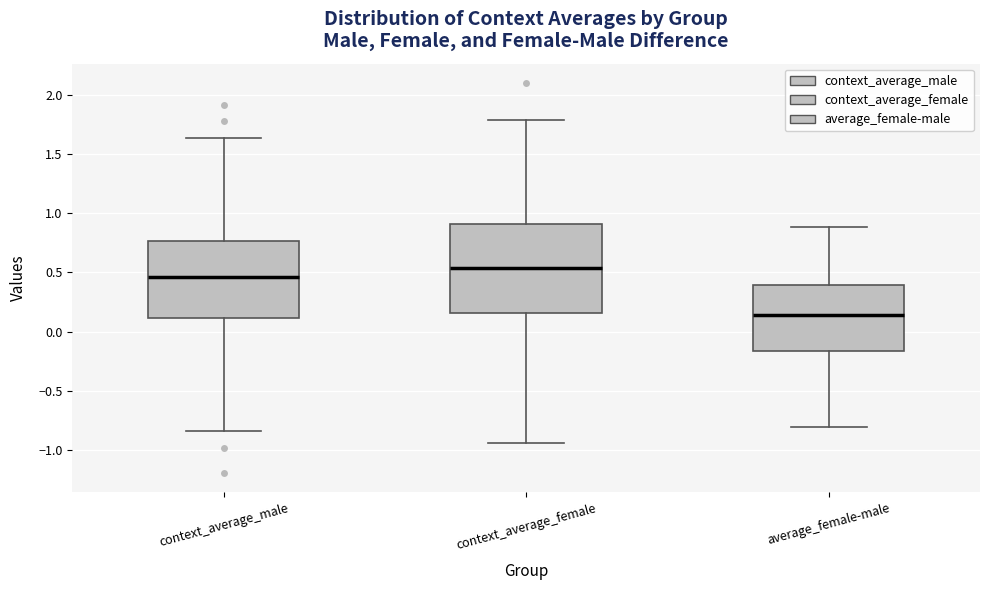

Where does the lower whisker of the box for context_average_male end on the y-axis? The values are not printed on the chart, so give them approximately, as read against the axis.

-0.85